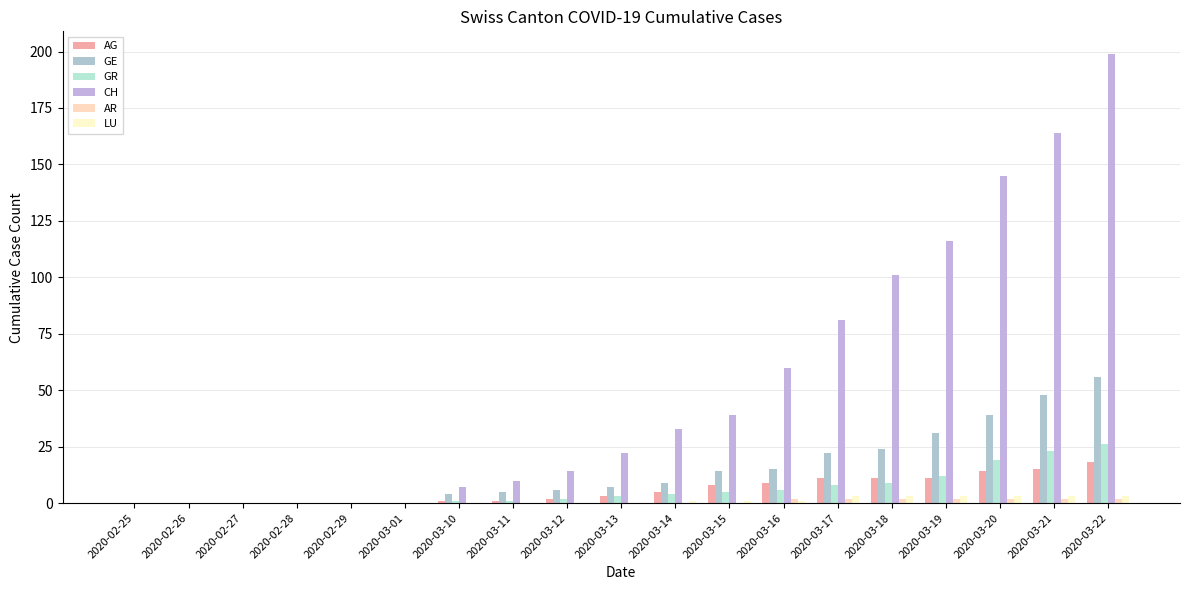

What is the difference between the maximum and minimum values in the GE series?

56